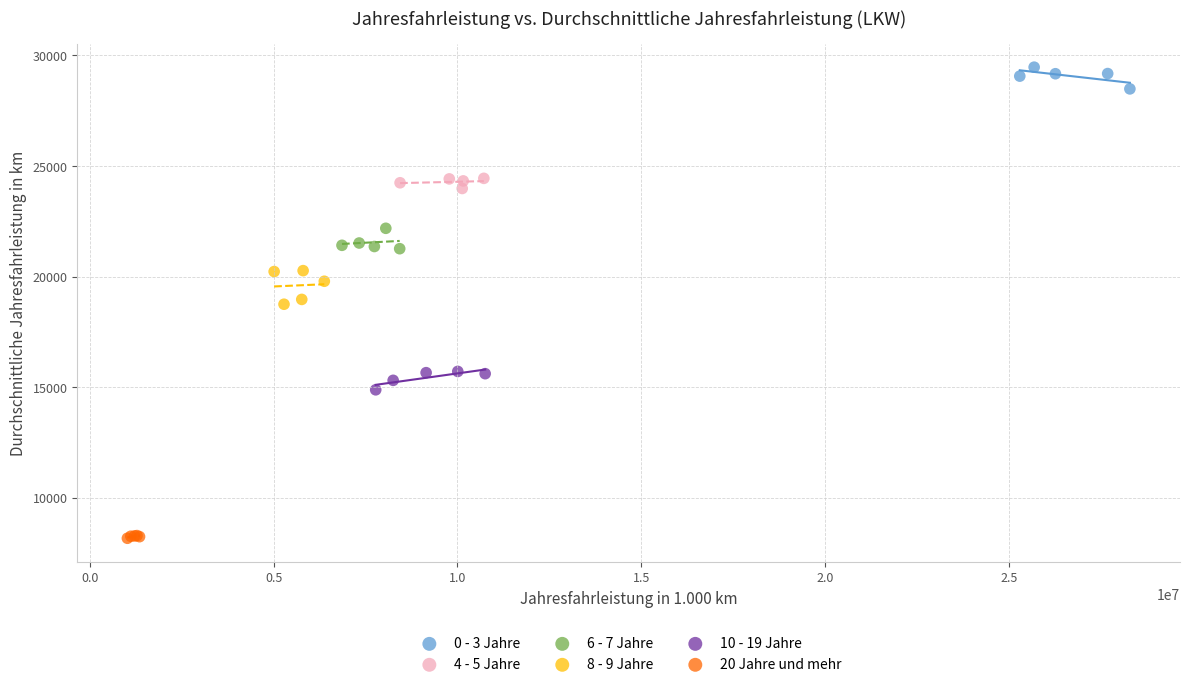

Which series has the largest Y range (max minus min)?

8 - 9 Jahre